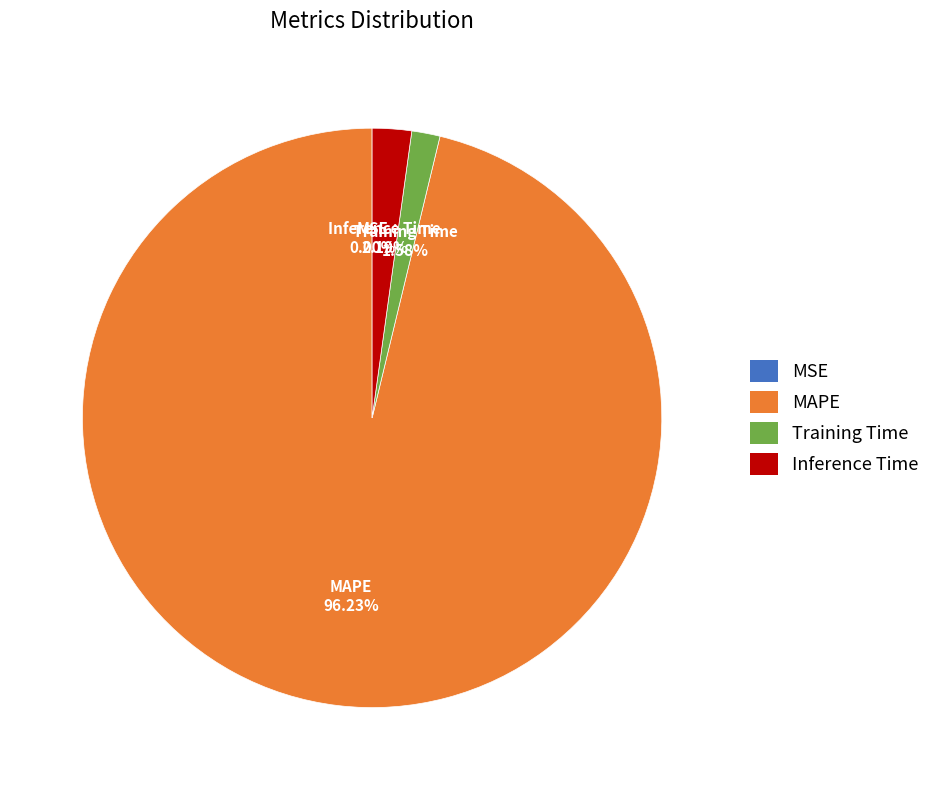

Which slice represents more than half of the pie?

MAPE